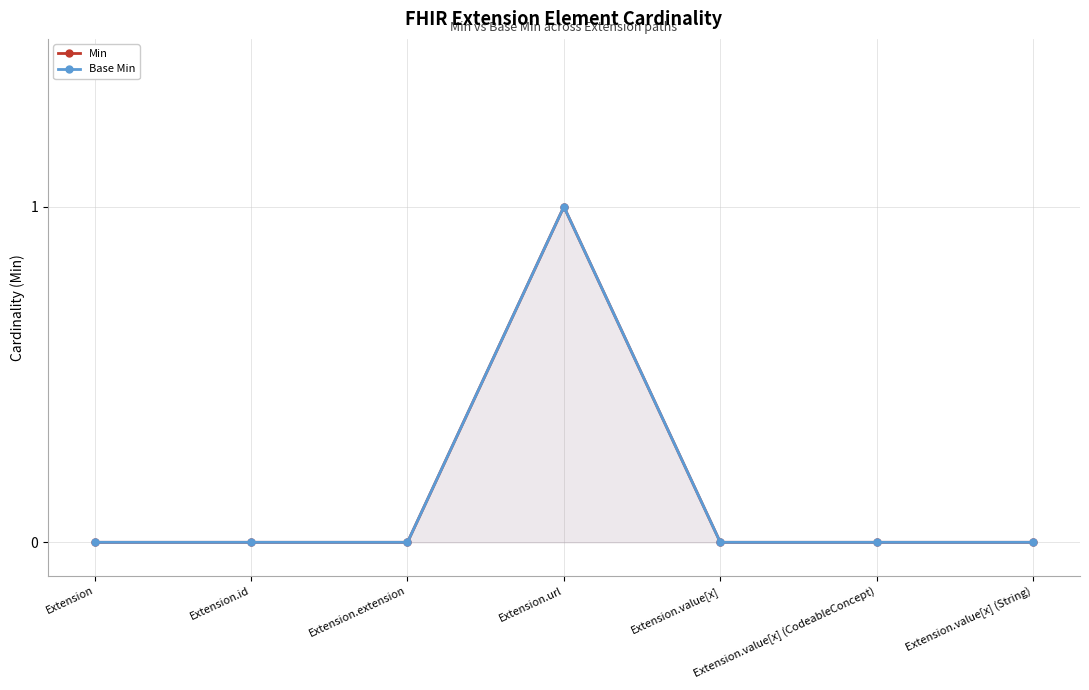

Reading left to right, transcribe all the data shown in this chart.

Min: Extension=0	Extension.id=0	Extension.extension=0	Extension.url=1	Extension.value[x]=0	Extension.value[x] (CodeableConcept)=0	Extension.value[x] (String)=0
Base Min: Extension=0	Extension.id=0	Extension.extension=0	Extension.url=1	Extension.value[x]=0	Extension.value[x] (CodeableConcept)=0	Extension.value[x] (String)=0